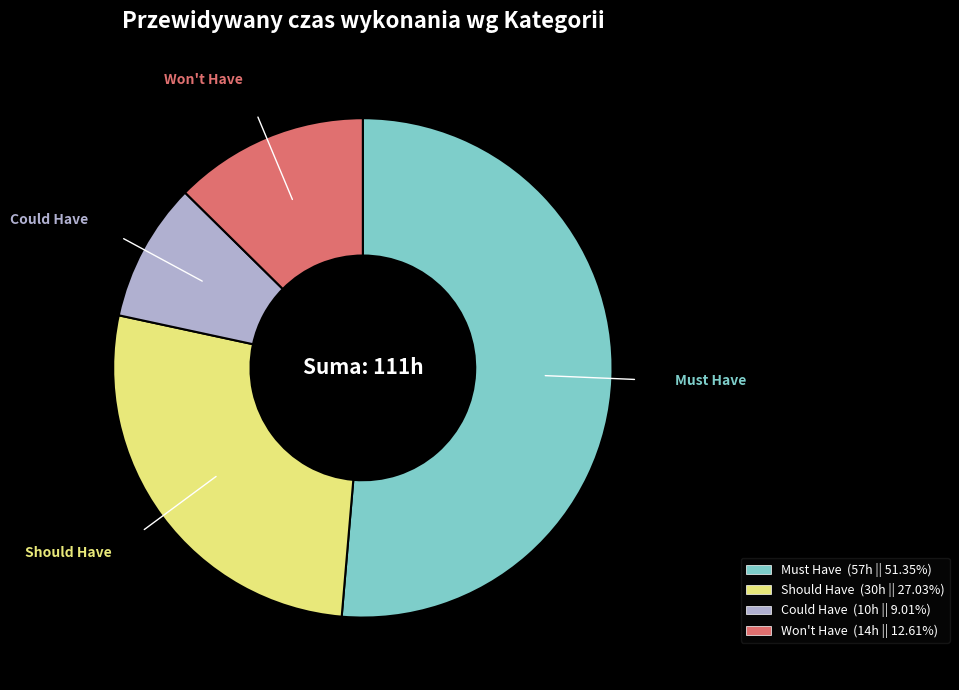

Which category accounts for the majority?

Must Have